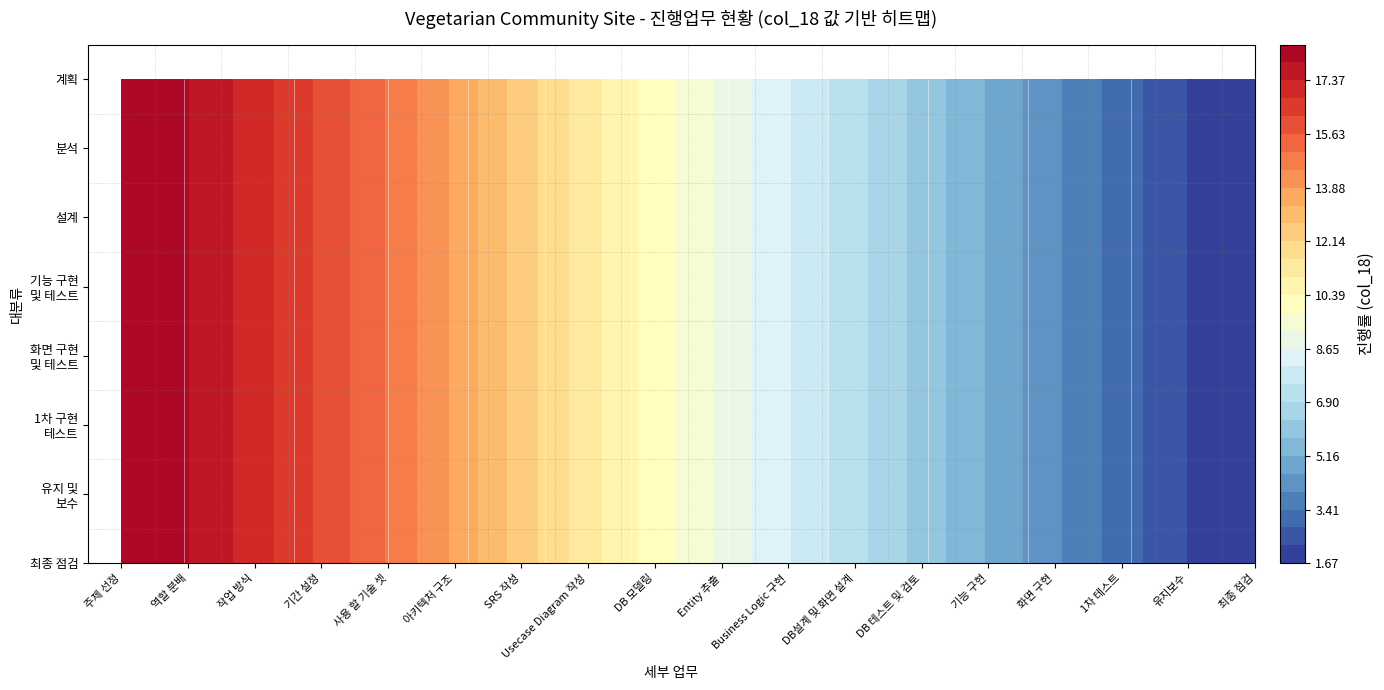

What is the maximum value shown in the chart?

19.1